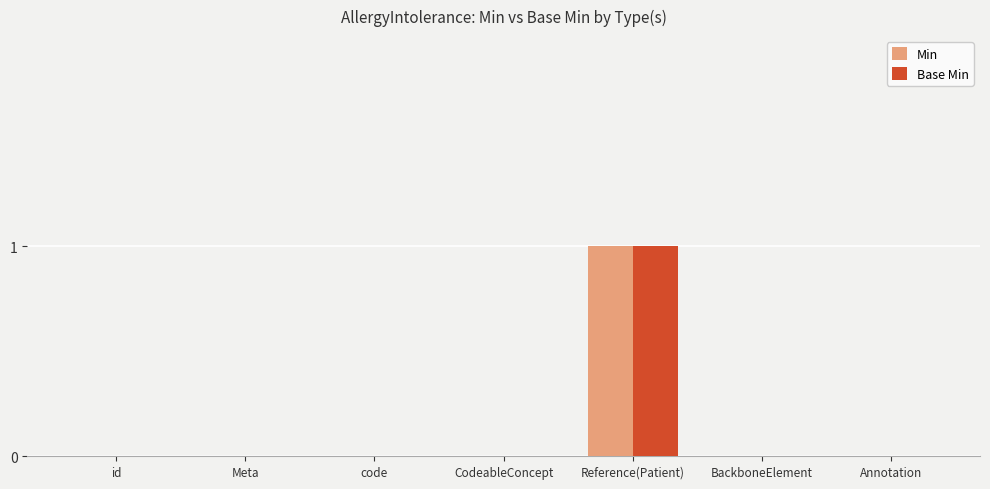

At which category does the chart reach its peak across all series?

Reference(Patient)